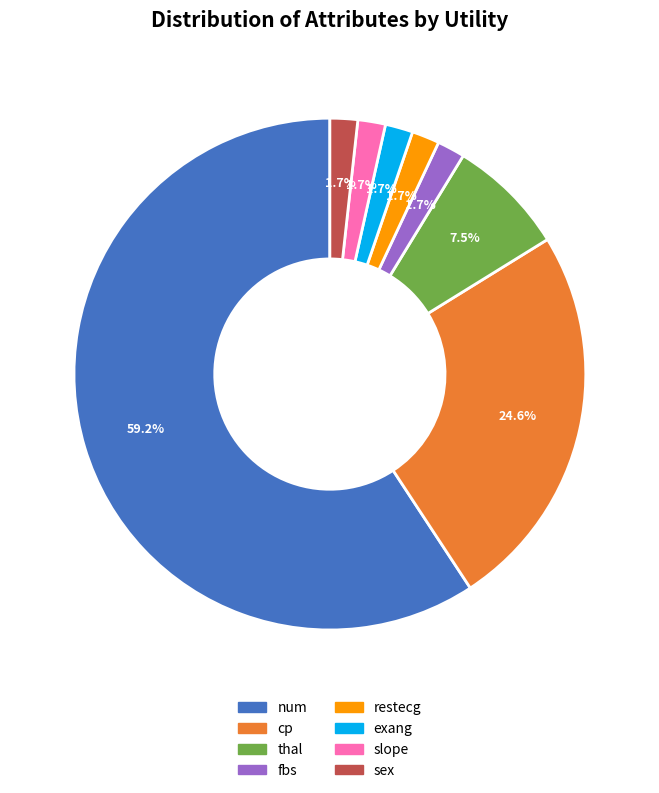

To the nearest percent, what is the average slice percentage?

12%